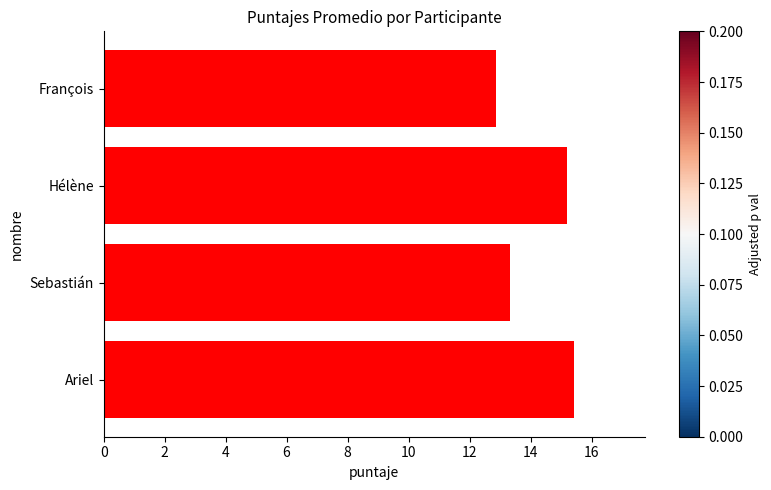

What is the difference between the maximum and minimum values?

2.6